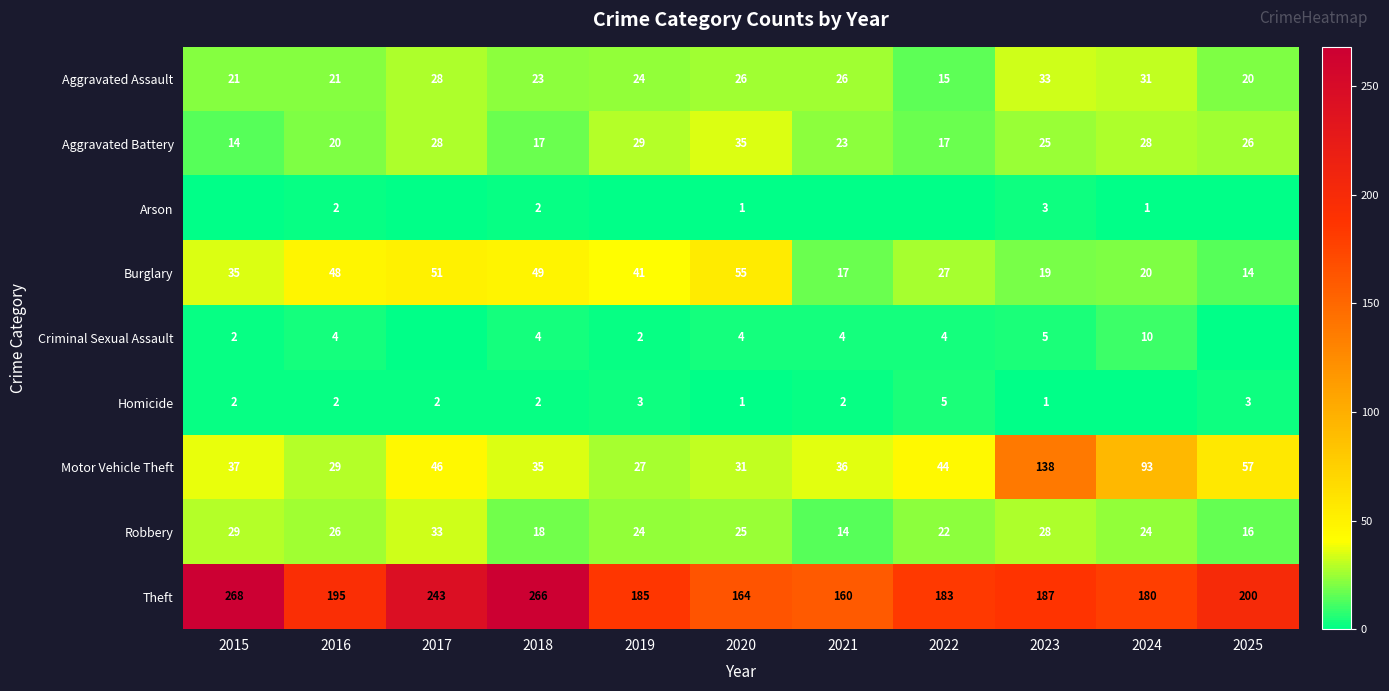

Between 2020 and 2023, which series saw the biggest shift?

Motor Vehicle Theft